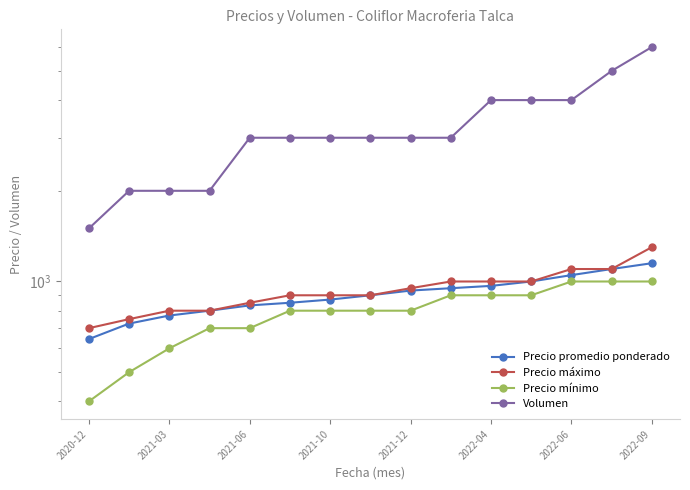

True or false: Volumen and Precio promedio ponderado cross at least once.

False